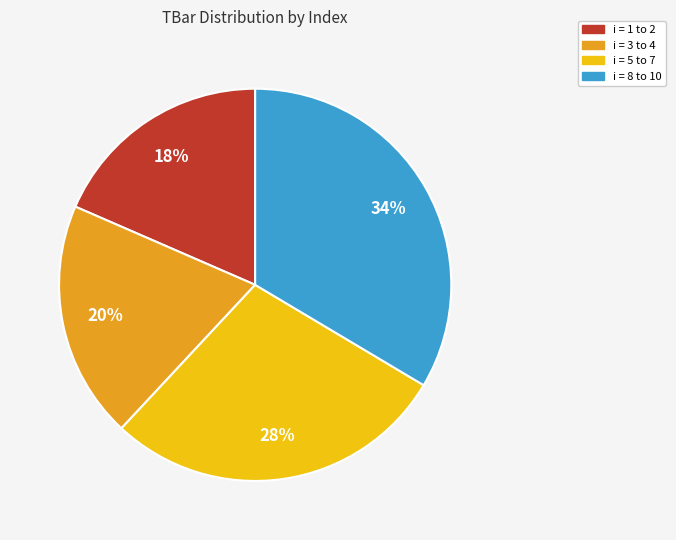

To the nearest percent, what portion does i = 8 to 10 represent?

34%